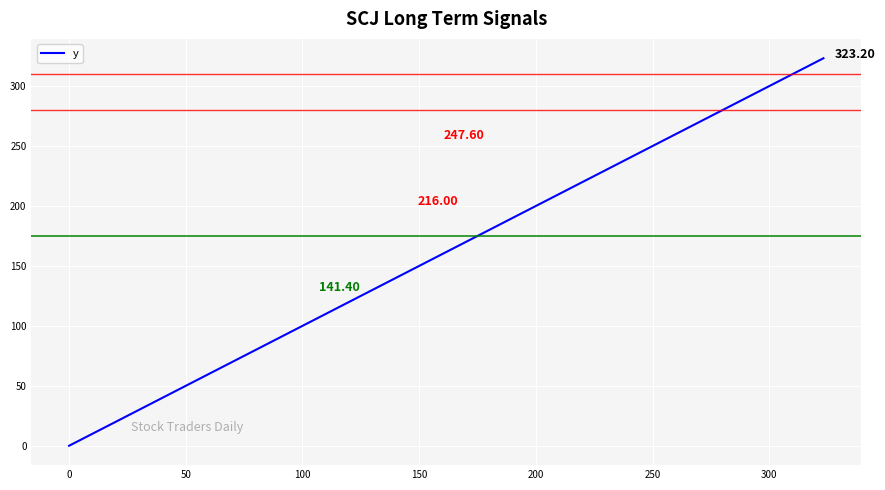

Reading left to right, extract all data points from this chart.

0.0	4.2	9.3	14.8	21.1	27.0	33.7	40.2	47.4	54.2	61.7	69.6	78.6	87.9	96.9	106.8	116.5	125.6	135.7	145.5	154.6	164.4	173.1	182.3	190.5	198.6	206.8	215.1	223.6	232.0	243.0	251.3	259.2	267.6	275.0	283.8	293.6	303.4	313.5	323.2